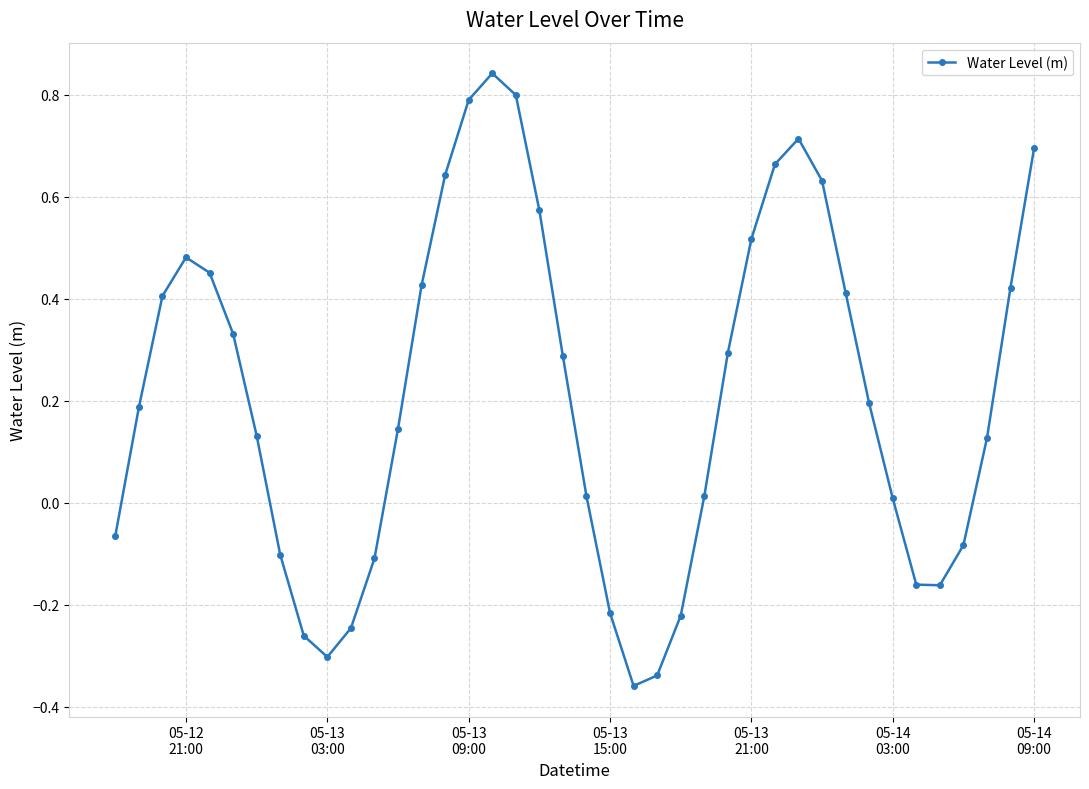

True or false: the data has more than 1 interior local peaks.

True